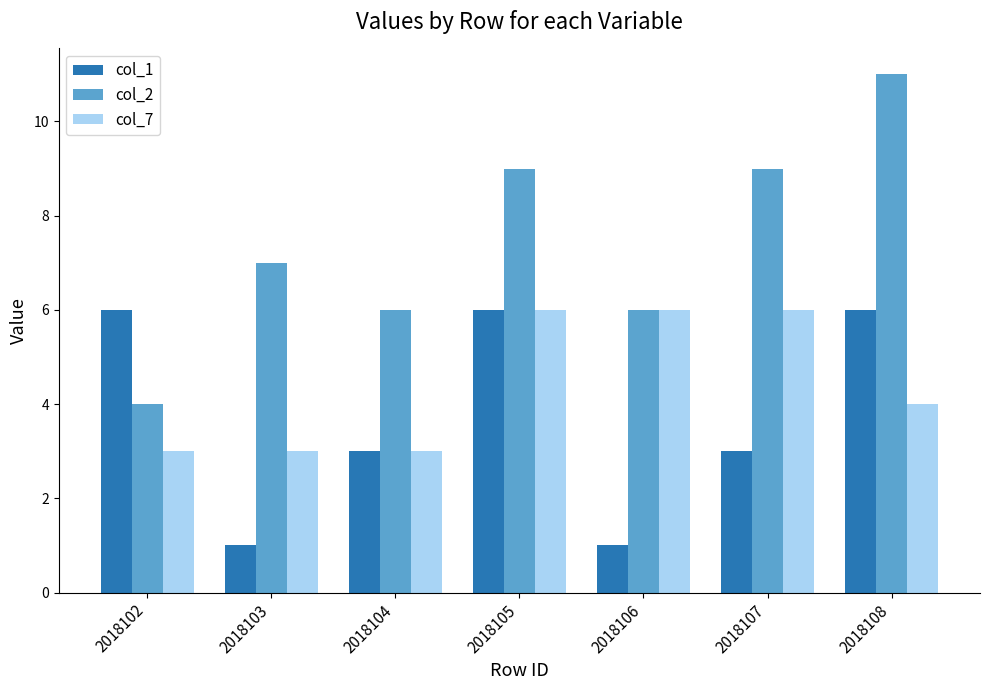

Is the value of col_2 at 2018102 greater than the value of col_1 at 2018102?

No